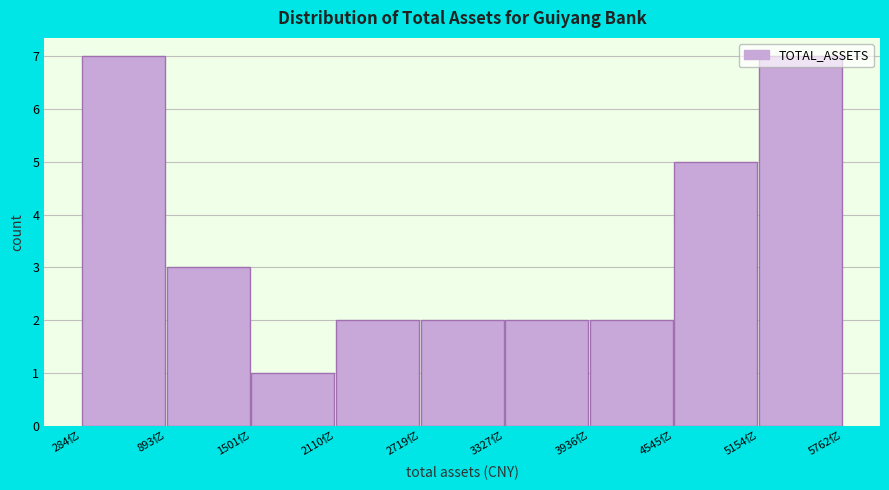

How tall is the bar that spans 1500 to 2100 on the x-axis? Neither the bar edges nor the heights are printed on the chart, so give them approximately, as read against the axes.

1